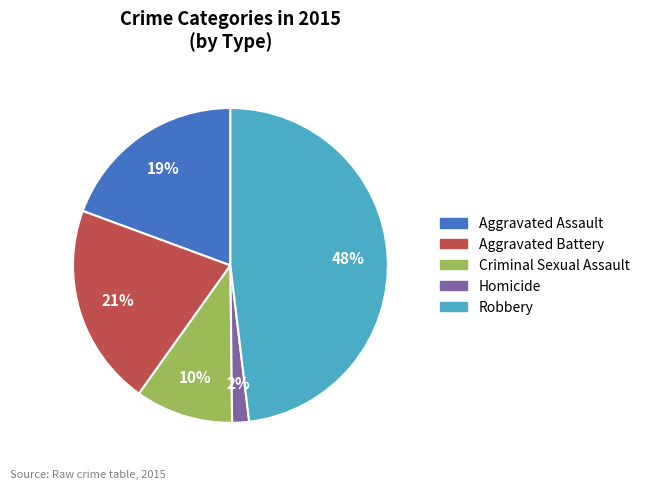

Which category has the biggest portion of the pie?

Robbery